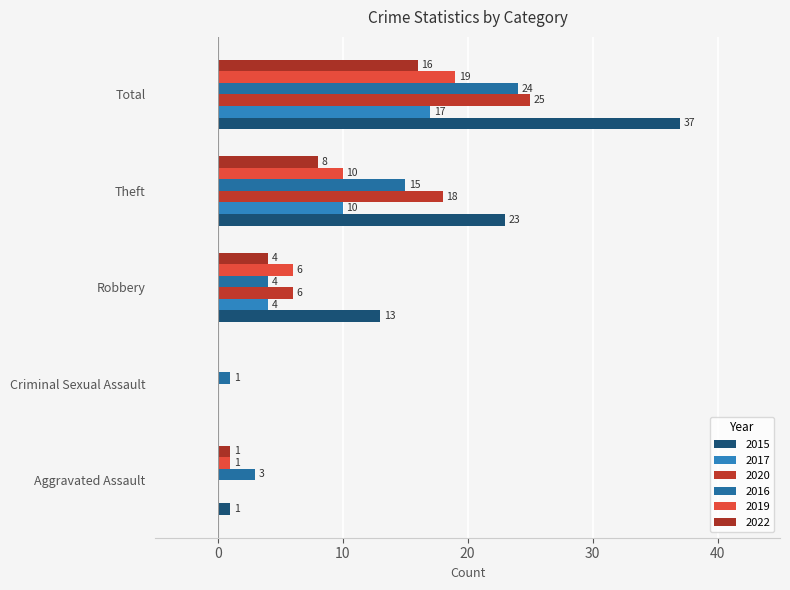

What is the difference between the 2015 values at Robbery and Criminal Sexual Assault?

13